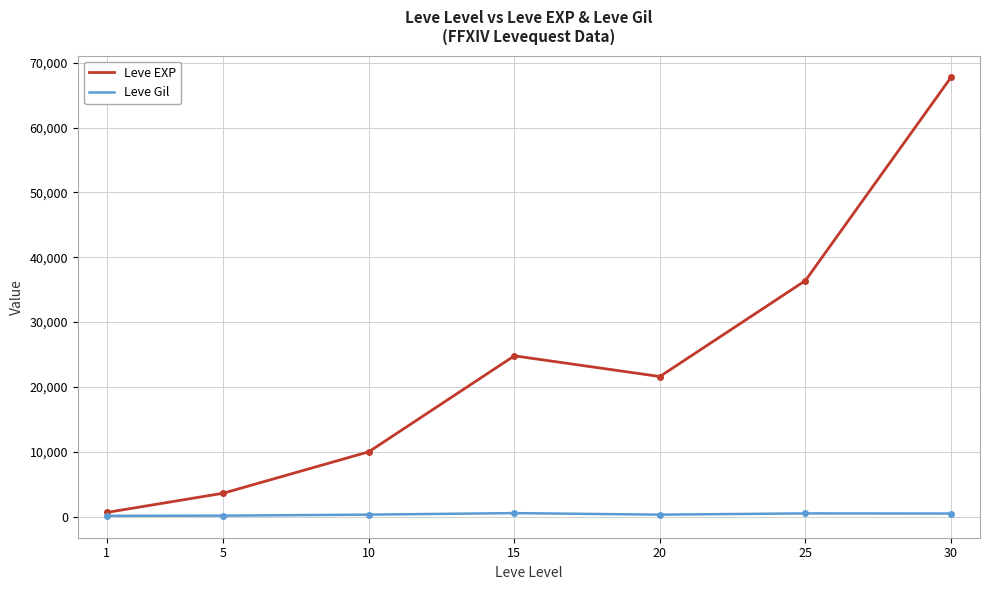

What is the smallest value displayed?

113